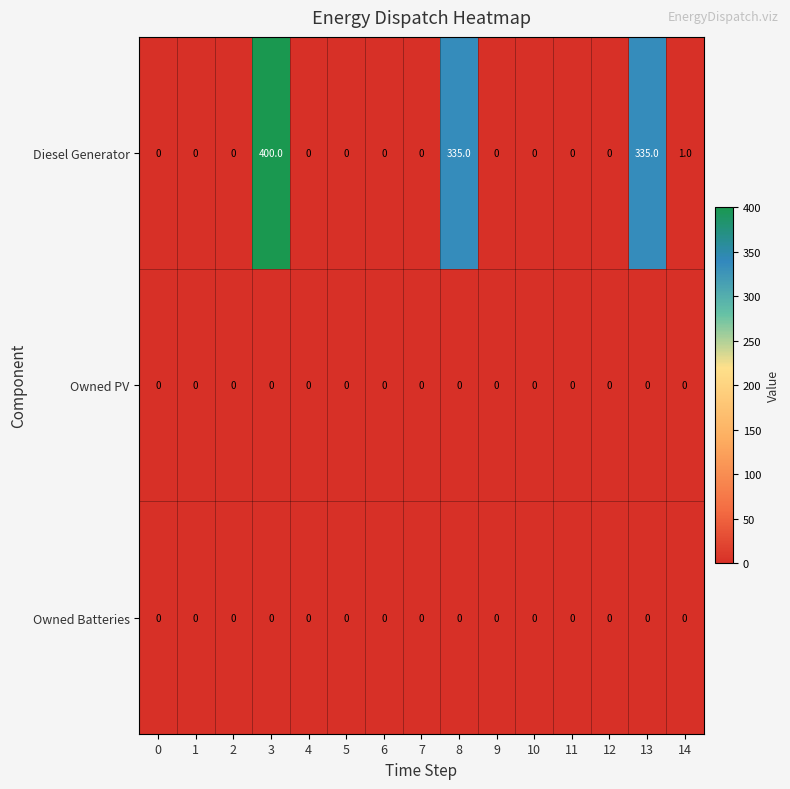

Which series has the largest total across all categories?

Diesel Generator